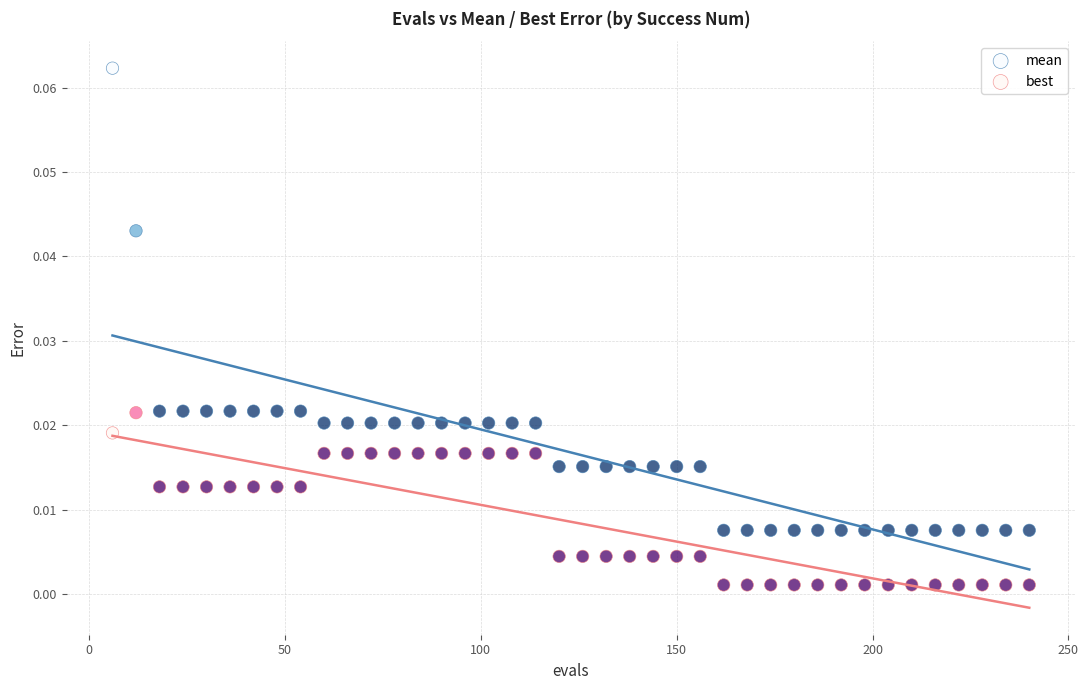

Which series has the widest spread of Y values?

mean